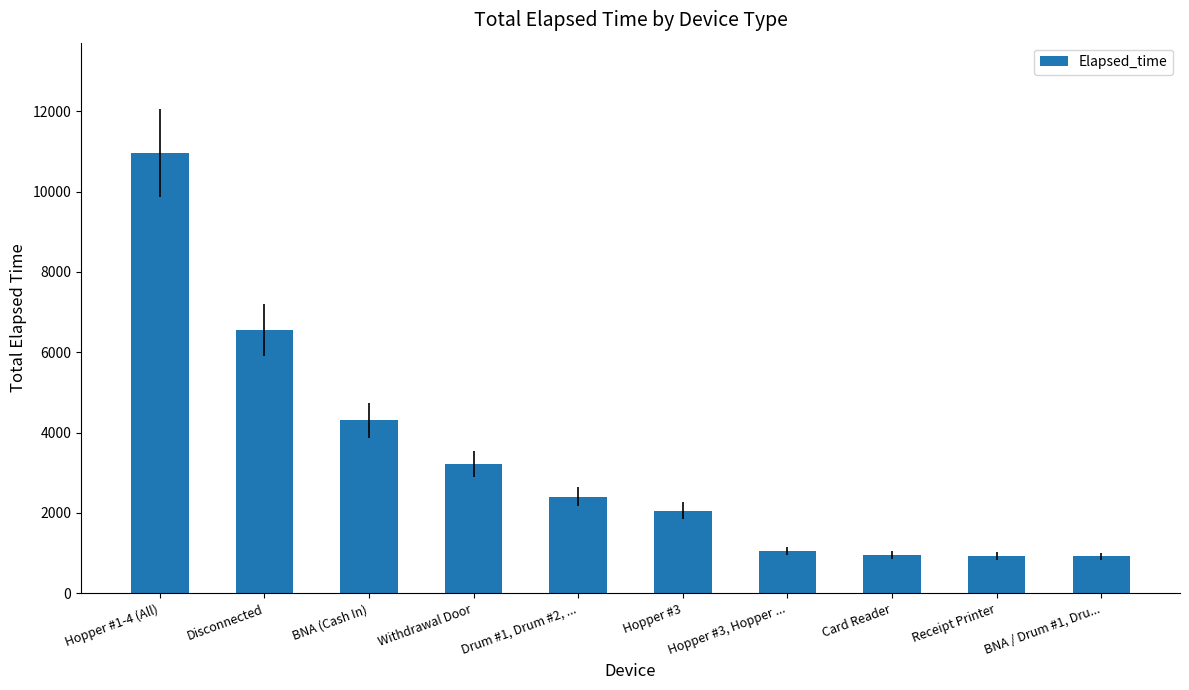

What is the label of the 2nd bar from the left?

Disconnected